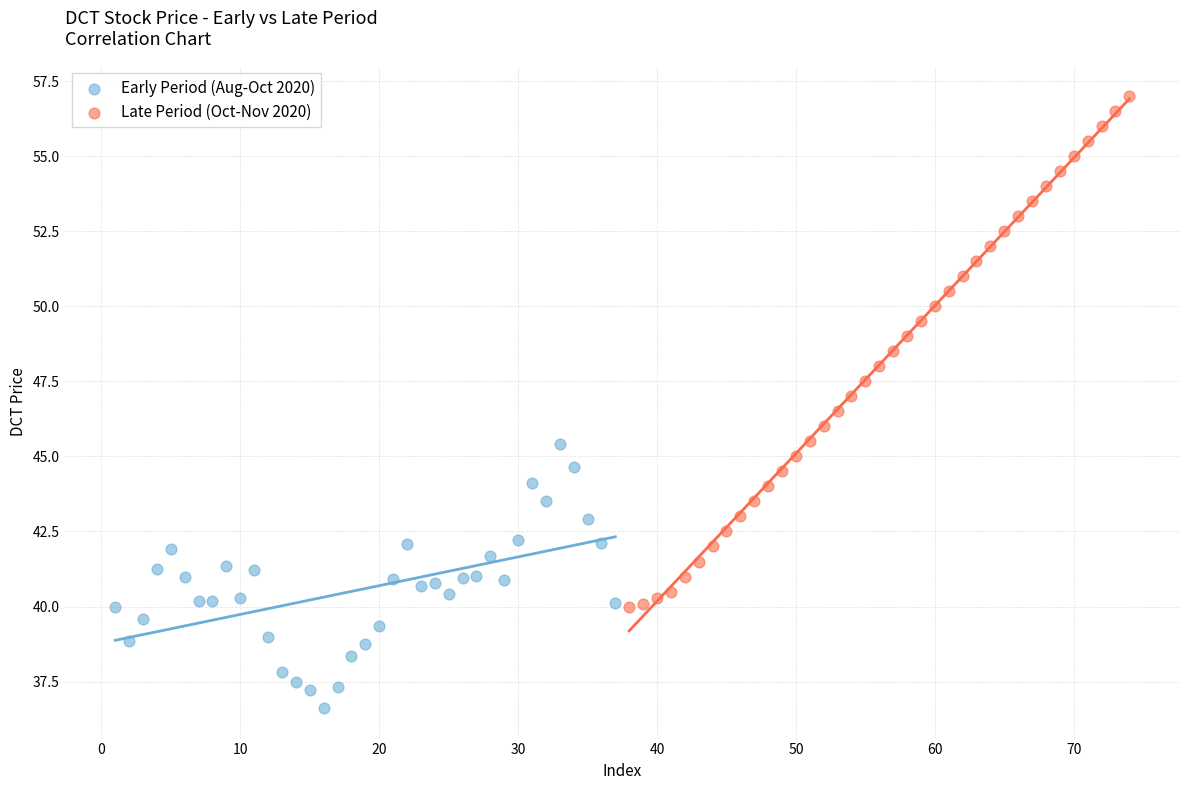

What are all the series names shown in the legend?

Early Period (Aug-Oct 2020), Late Period (Oct-Nov 2020)